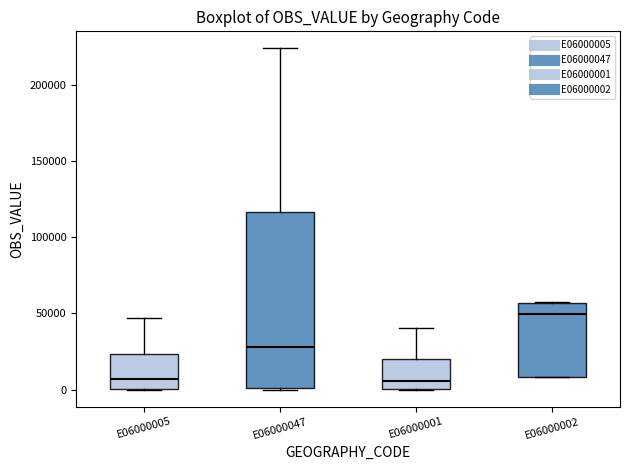

Reading left to right, read every box against the y-axis: the position of its median line, the range the box covers, and the ends of its whiskers. The values are not printed on the chart, so give them approximately, as read against the axis.

E06000005: median 5000, box 0 to 25000, whiskers 0 to 45000
E06000047: median 30000, box 0 to 115000, whiskers 0 to 225000
E06000001: median 5000, box 0 to 20000, whiskers 0 to 40000
E06000002: median 50000, box 10000 to 55000, whiskers 10000 to 55000